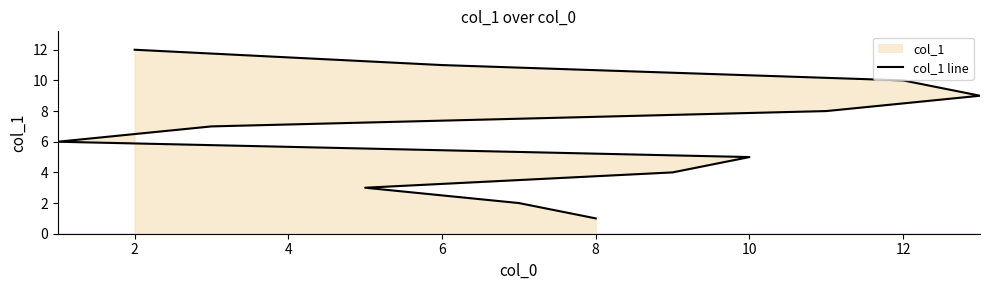

What is the greatest value displayed?

12